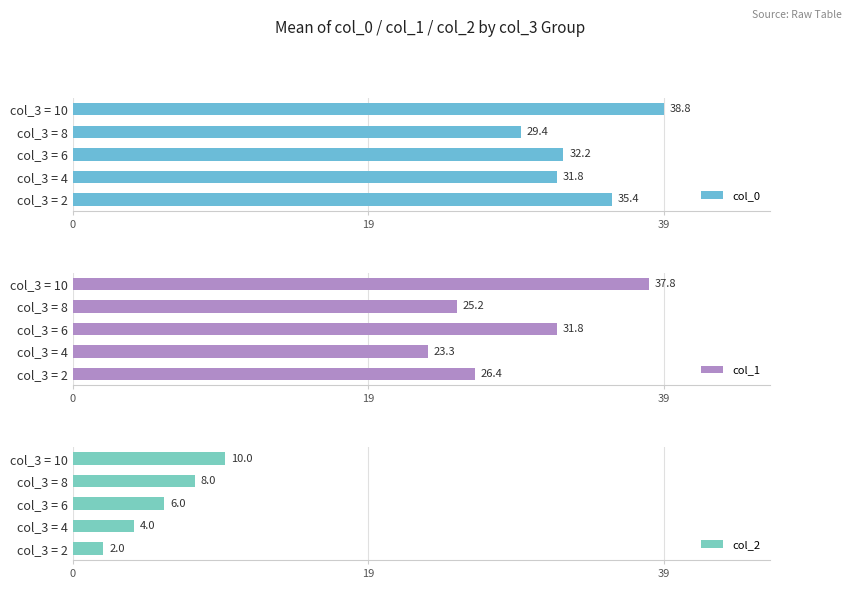

Which series has the widest spread of values?

col_1